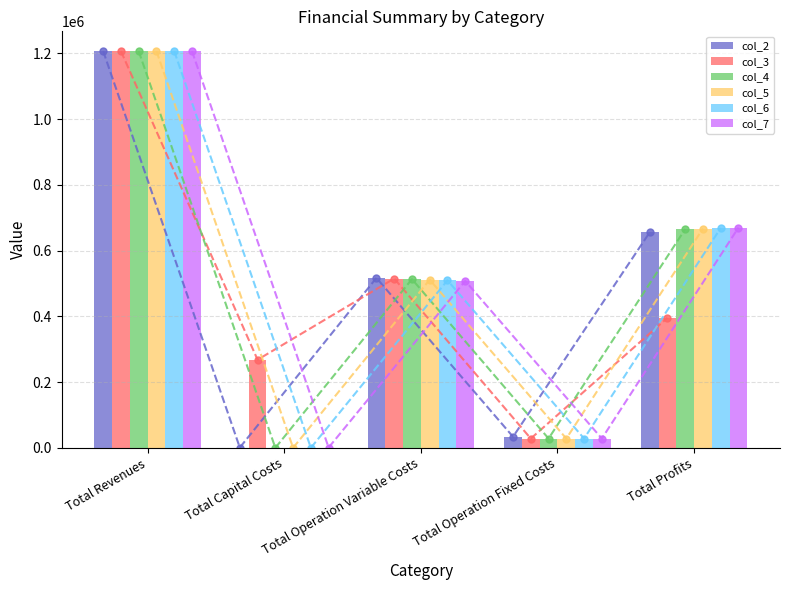

Which category has the lowest value in the col_3 series?

Total Operation Fixed Costs